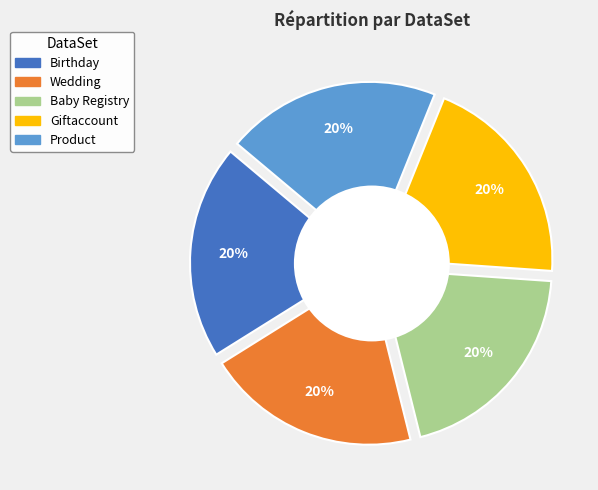

What percentage is the Giftaccount slice, to the nearest percent?

20%